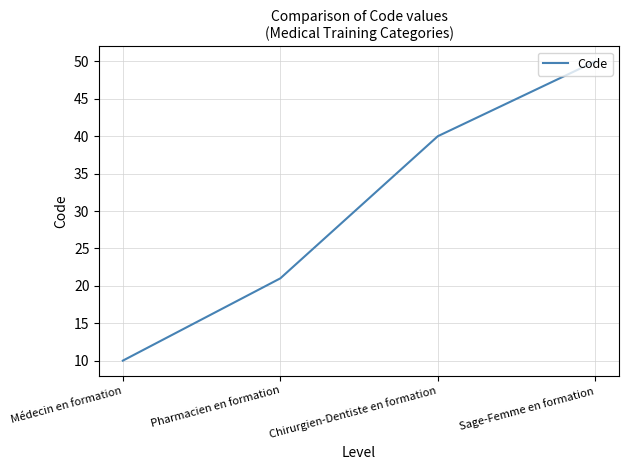

Approximately how many times larger is the value at Médecin en formation compared to Sage-Femme en formation?

0.2